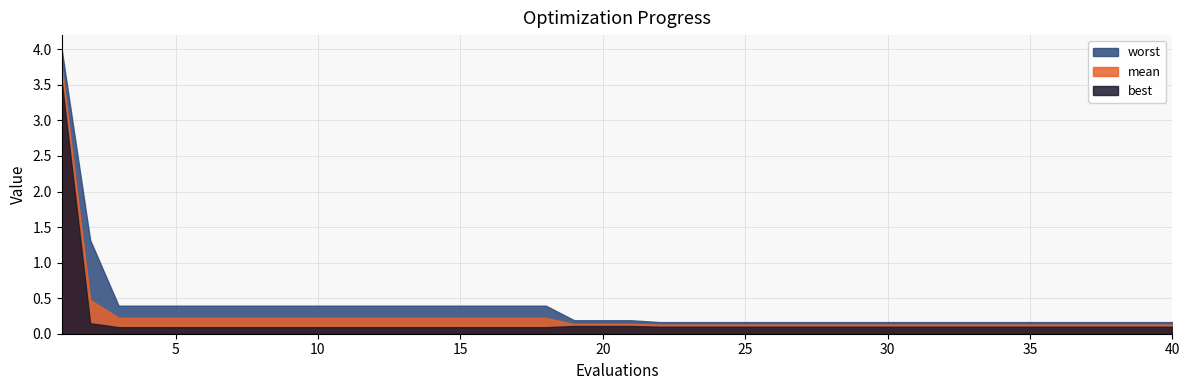

At which label is worst closest to 2?

2